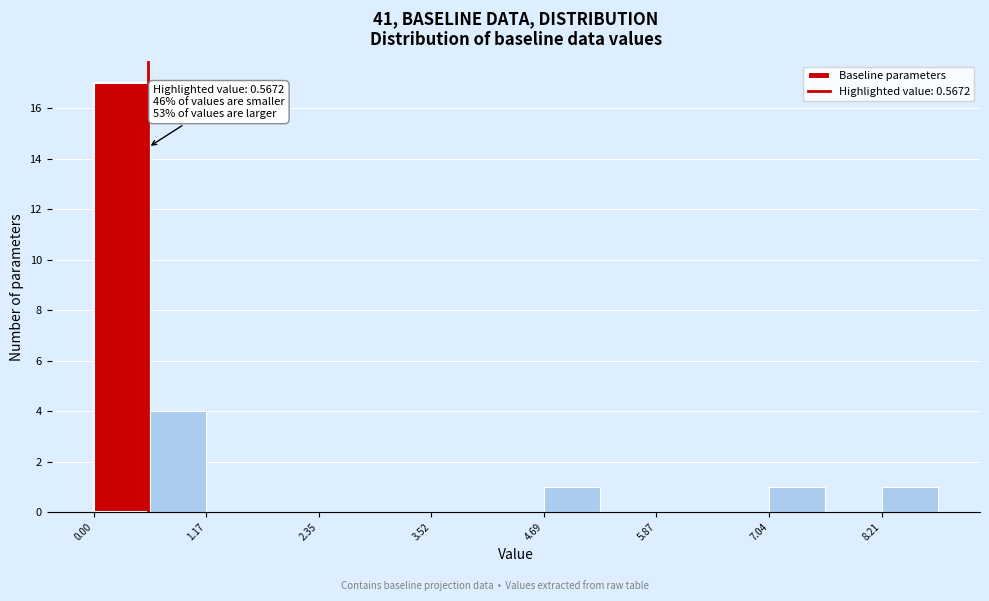

Read against the x-axis, roughly where is the centre of the tallest bar?

0.2